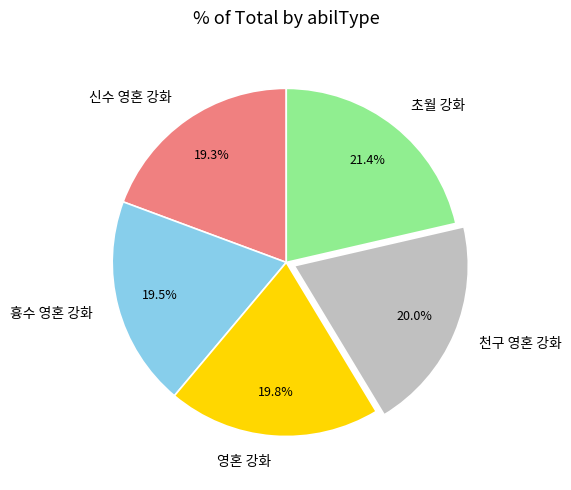

Is the sum of 초월 강화 and 영혼 강화 greater than half?

No